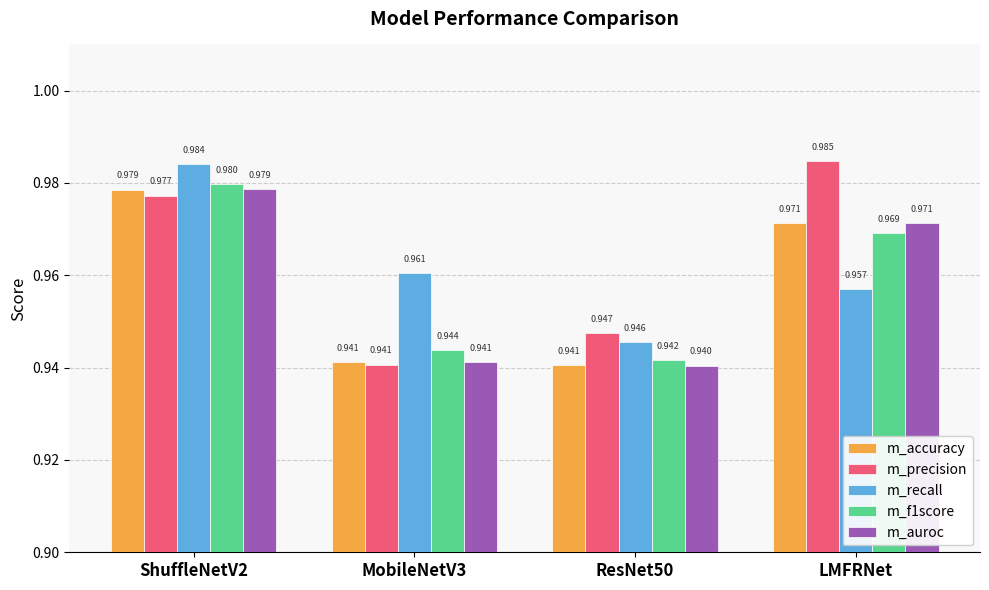

What is the sum of the m_accuracy values at MobileNetV3 and ResNet50?

1.9